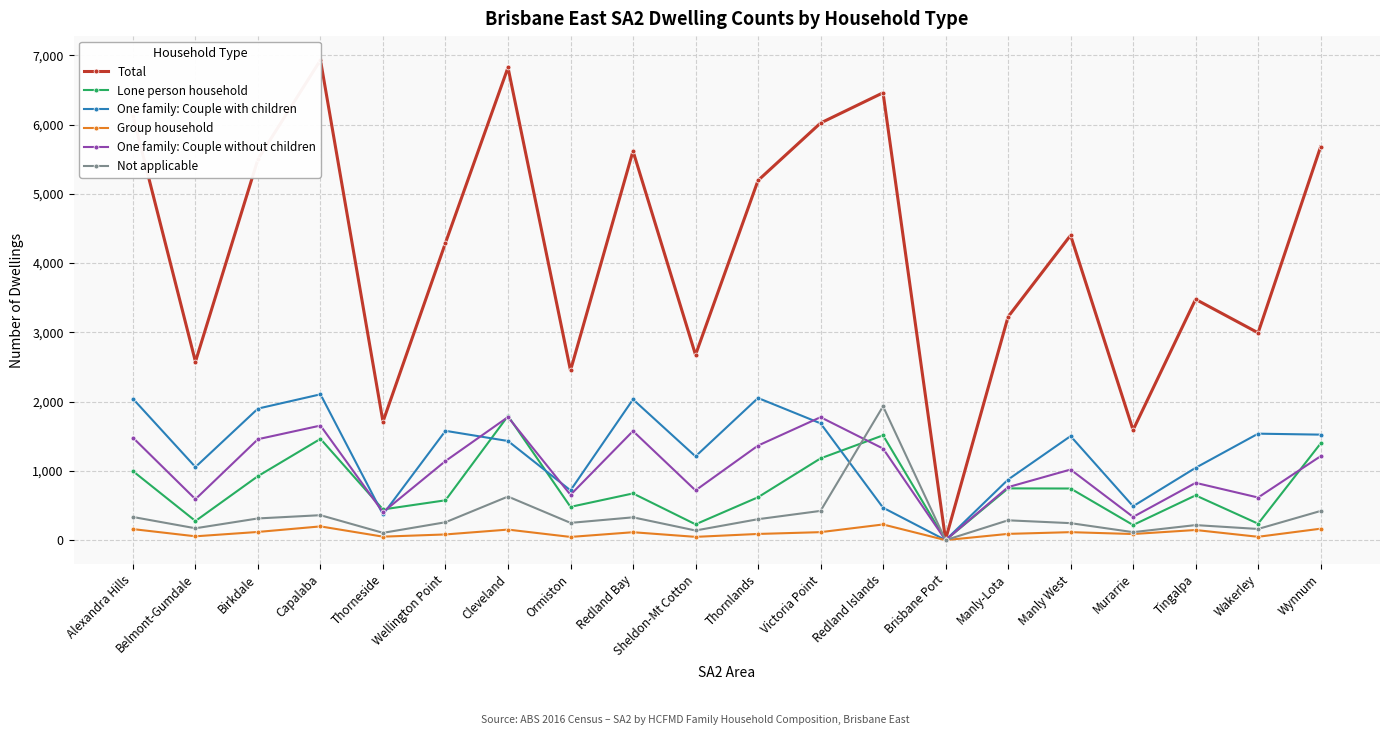

How many positive values does the Not applicable series have?

19